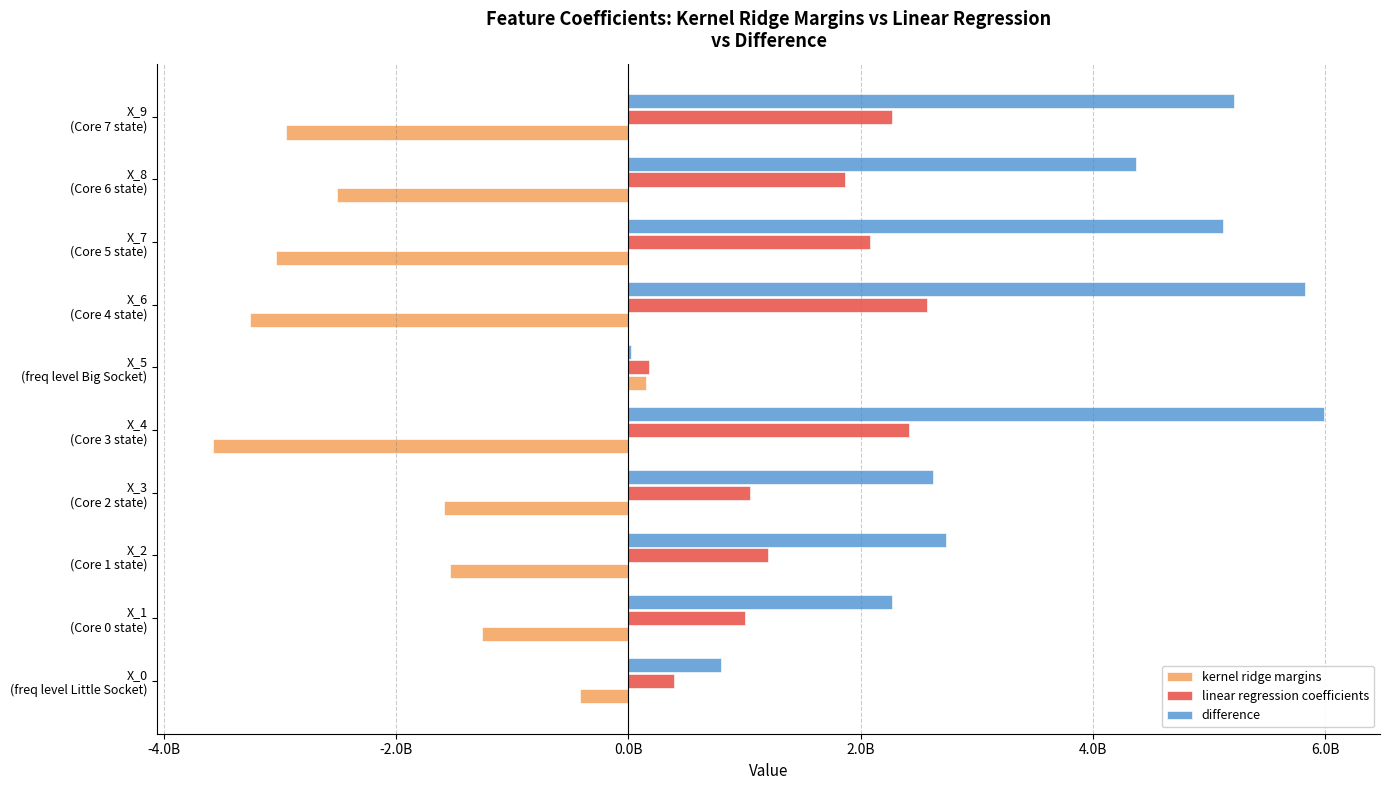

What are all the series names shown in the legend?

kernel ridge margins, linear regression coefficients, difference